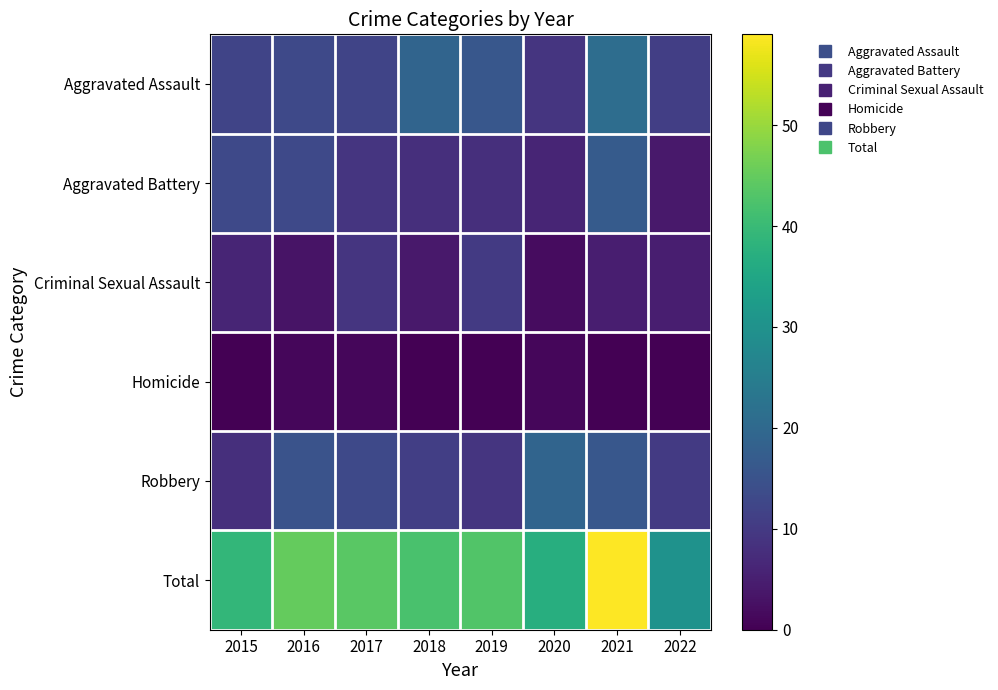

Reading left to right, extract all data points from this chart.

Aggravated Assault: 2015=12	2016=13	2017=12	2018=19	2019=16	2020=9	2021=21	2022=11
Aggravated Battery: 2015=13	2016=13	2017=9	2018=8	2019=8	2020=6	2021=17	2022=4
Criminal Sexual Assault: 2015=6	2016=3	2017=9	2018=4	2019=10	2020=2	2021=5	2022=5
Homicide: 2015=0	2016=1	2017=1	2018=0	2019=0	2020=1	2021=0	2022=0
Robbery: 2015=8	2016=15	2017=13	2018=11	2019=9	2020=19	2021=16	2022=10
Total: 2015=39	2016=45	2017=44	2018=42	2019=43	2020=37	2021=59	2022=30